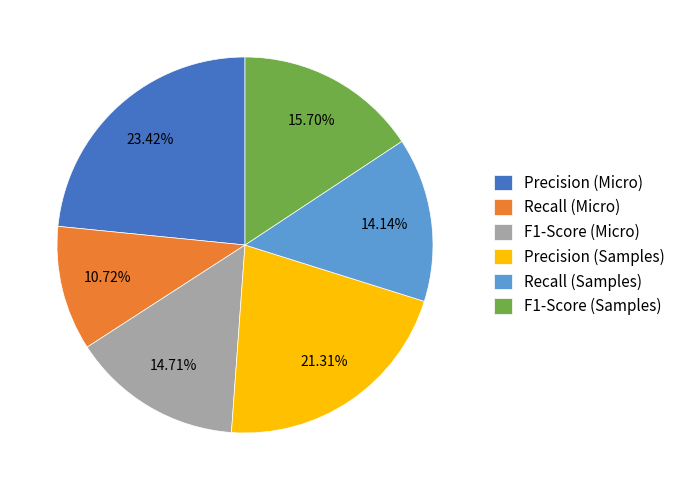

To the nearest percent, what portion does F1-Score (Samples) represent?

16%